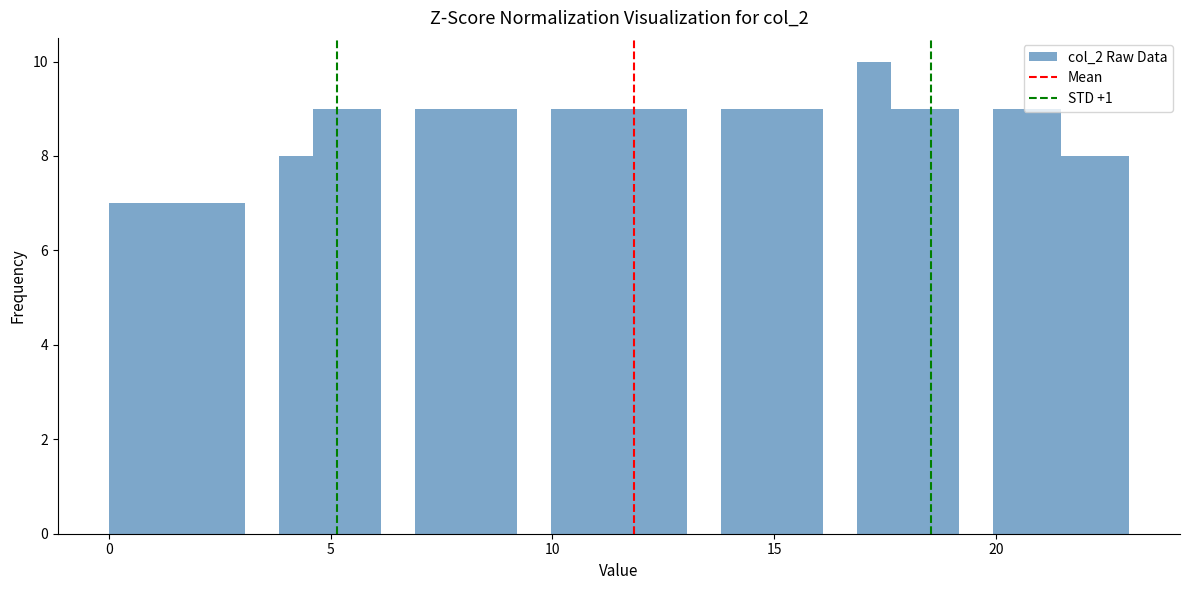

Around what value on the x-axis is the tallest bar? Give the approximate position of its centre, as read against the axis.

17.5